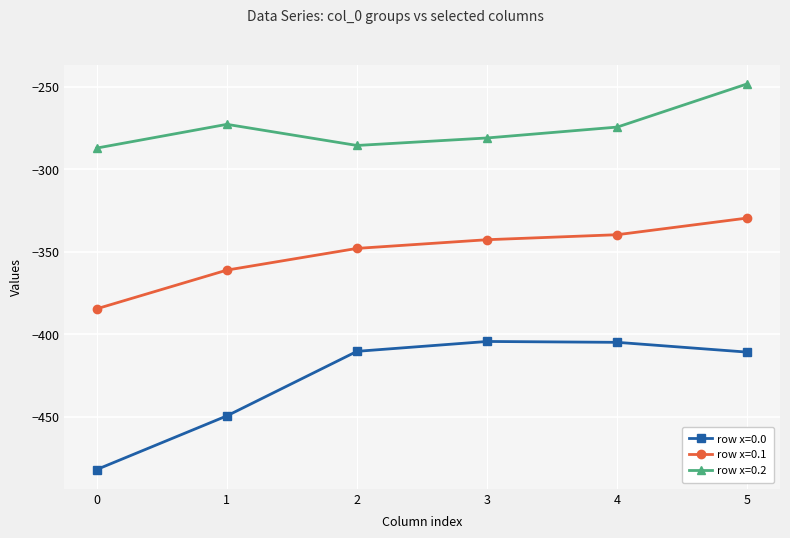

The value of row x=0.1 at 1 is -361.1. True or false?

True